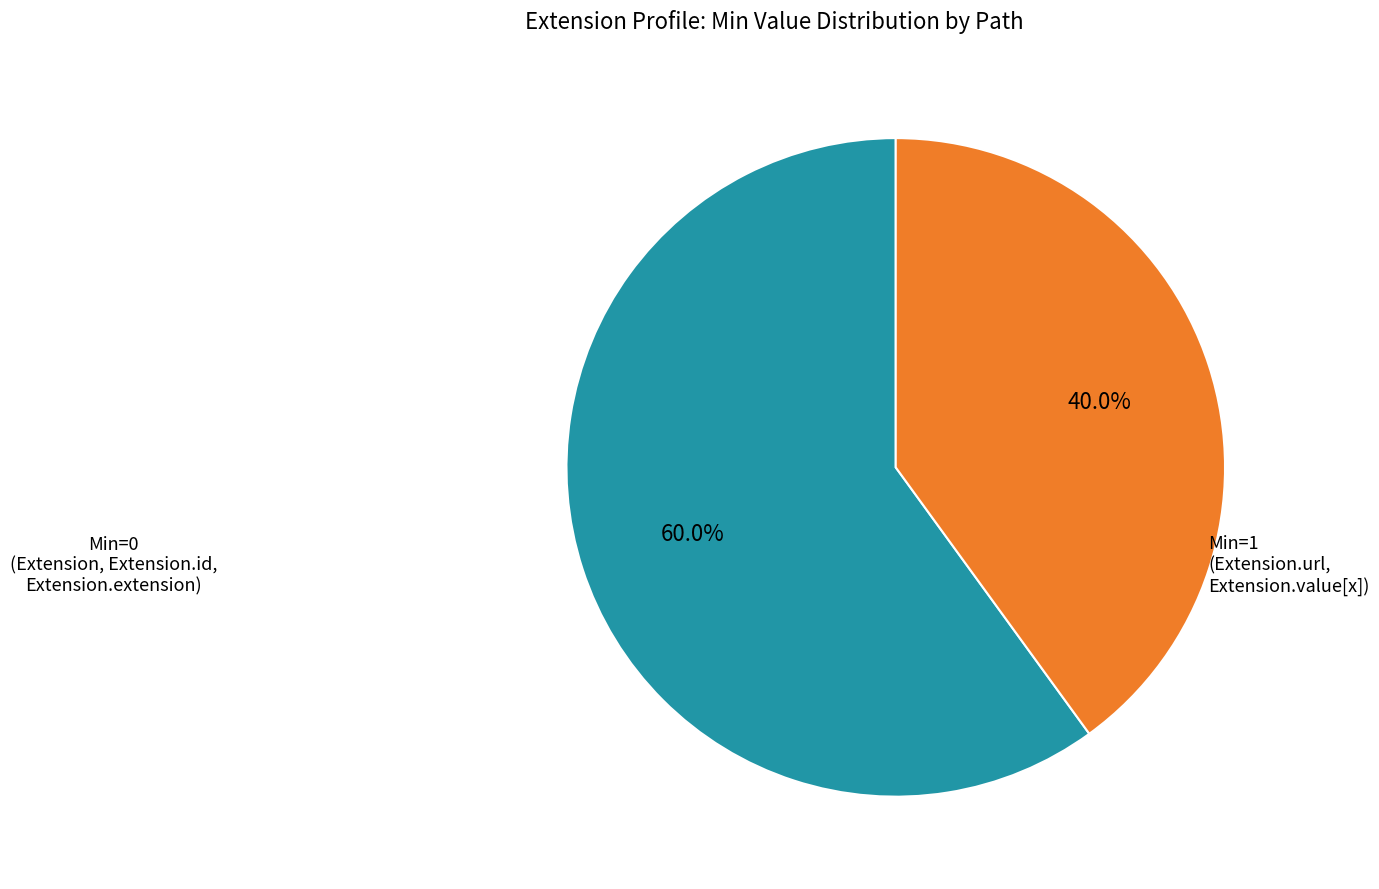

Is there any slice that represents more than half of the pie?

Yes